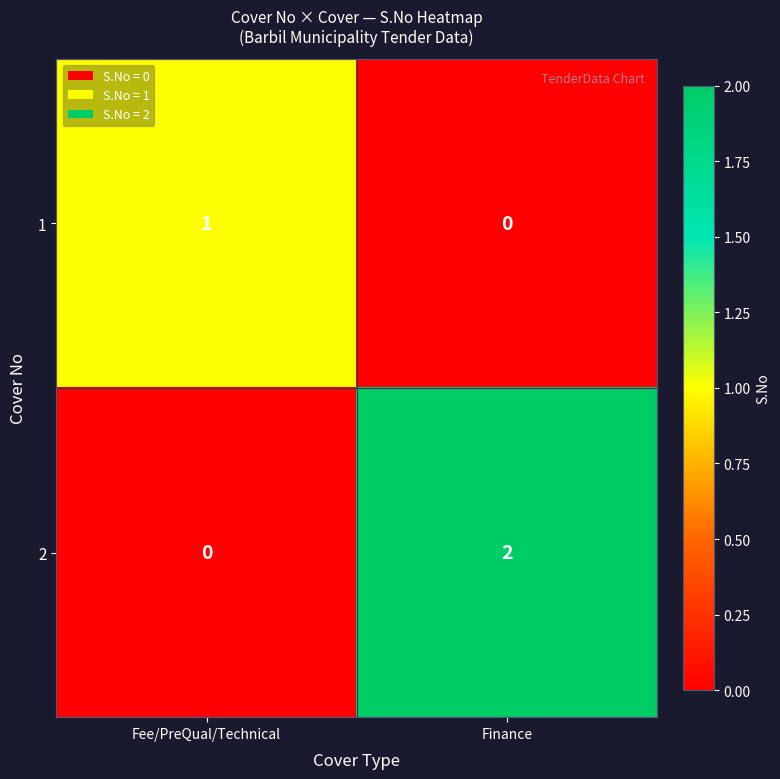

The value of 1 at Finance is 0. True or false?

True